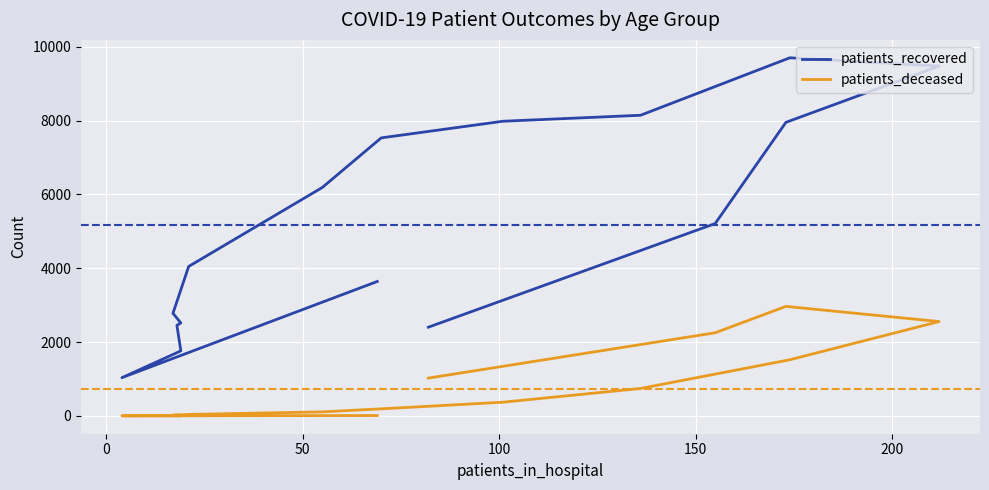

How many values in the patients_recovered series are below 5212?

8